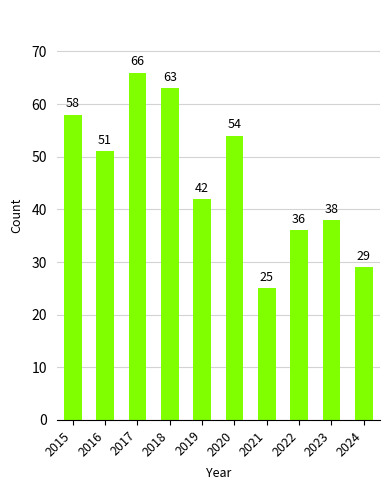

What is the difference between the values at 2022 and 2019?

6